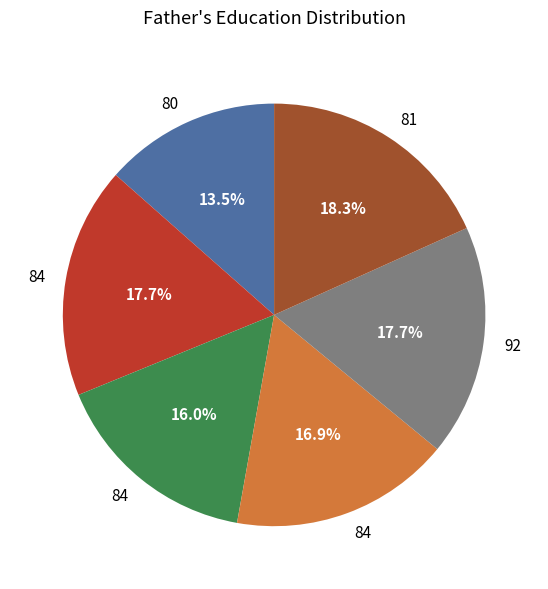

Is there a majority slice in this chart?

No